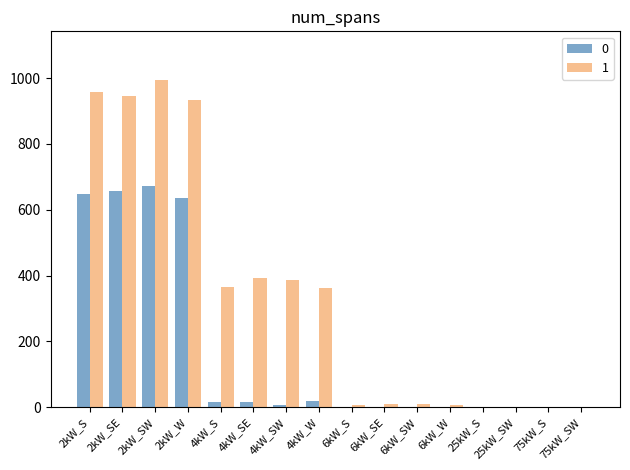

Is the value of 1 at 2kW_S greater than the value of 0 at 75kW_SW?

Yes